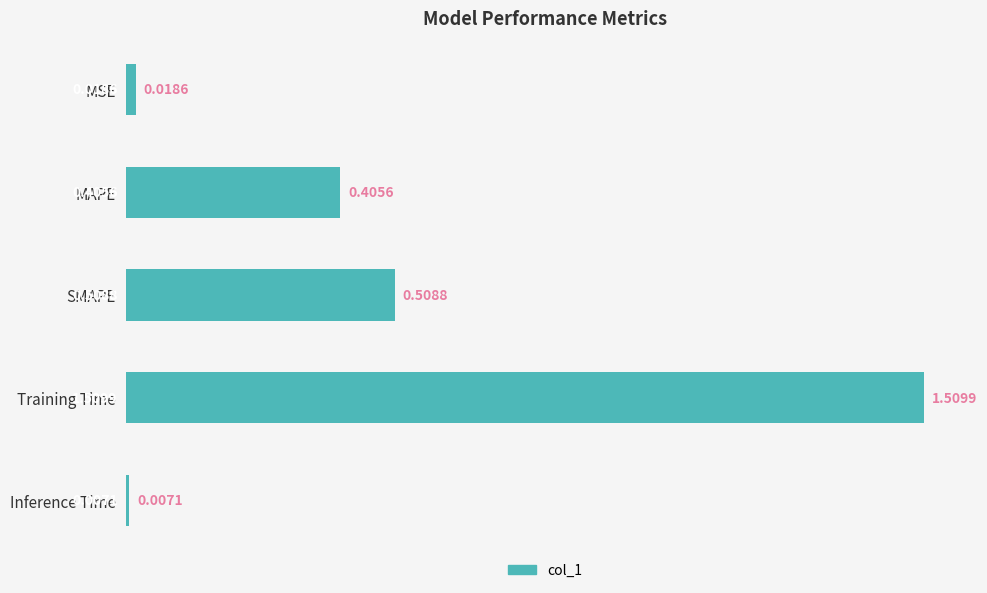

Between Training Time and SMAPE, which is larger?

Training Time